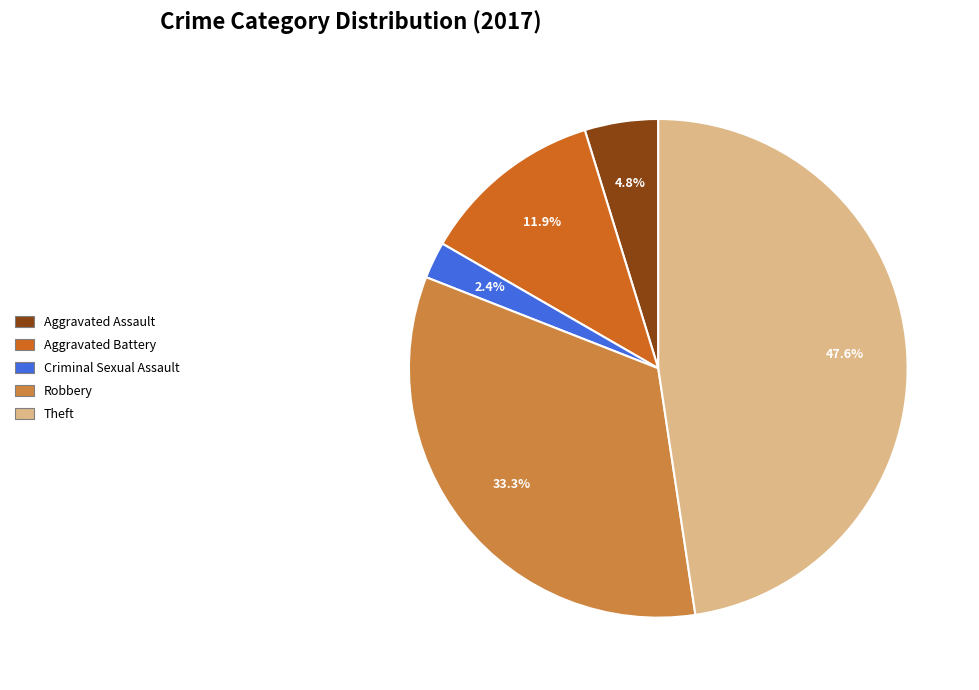

Between Theft and Aggravated Assault, which is larger?

Theft